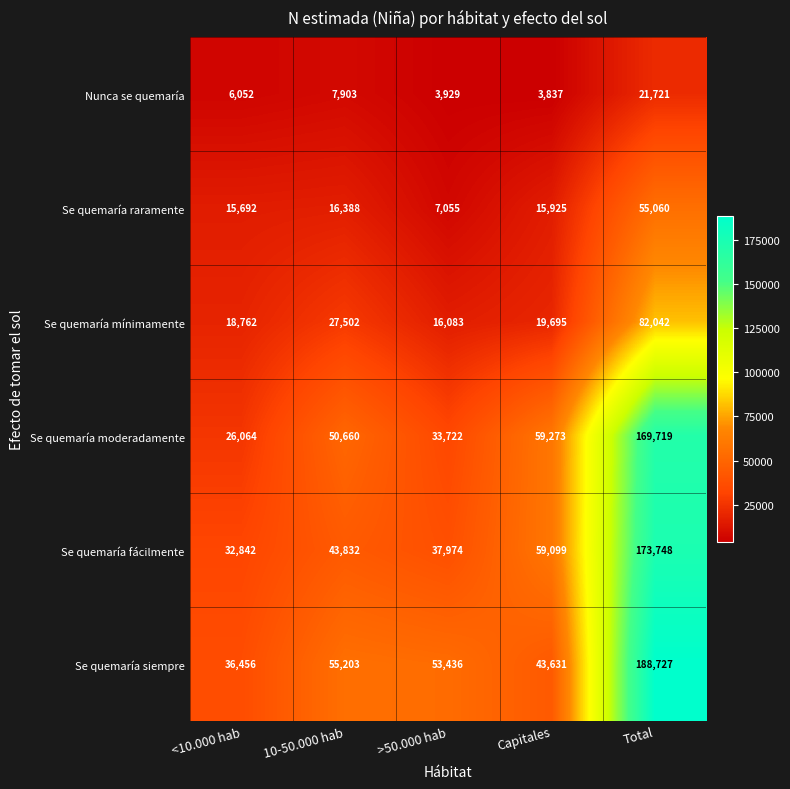

What is the total value across all series at 10-50.000 hab?

201488